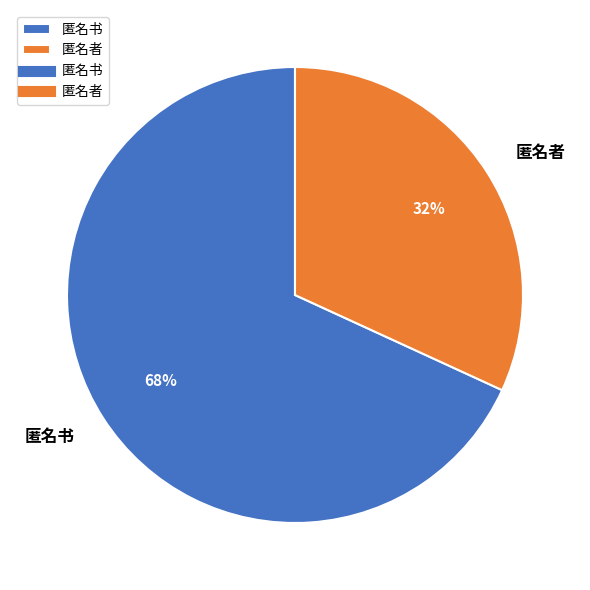

What is the majority slice?

匿名书